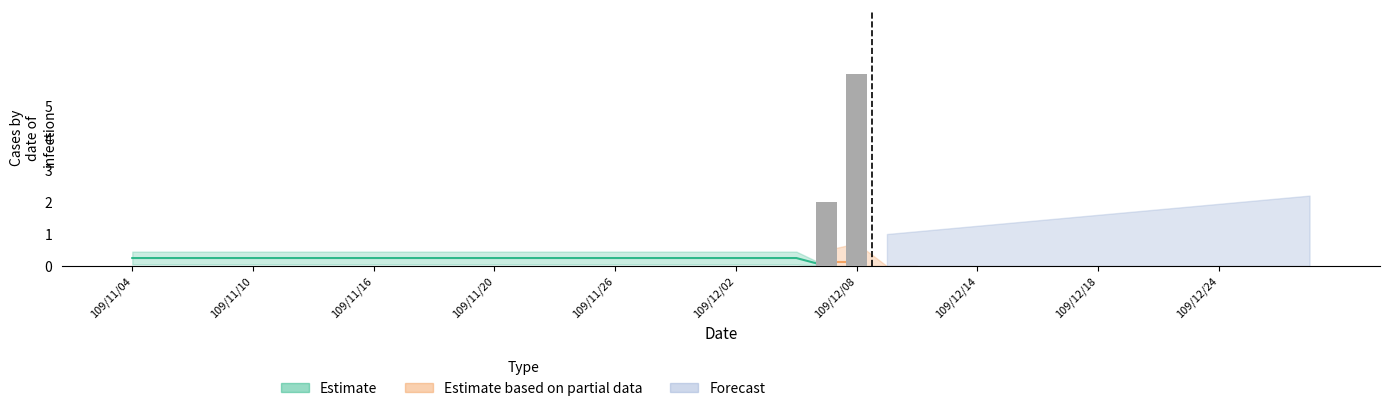

How many data points does each series have?

40